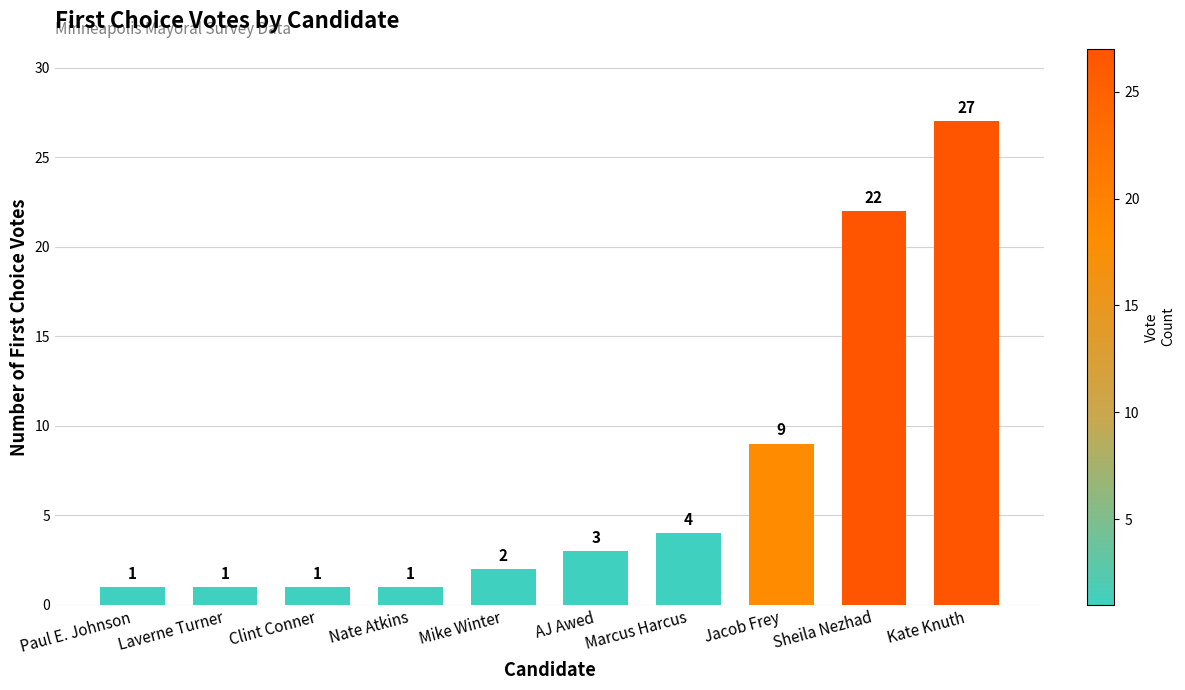

What is the average value?

7